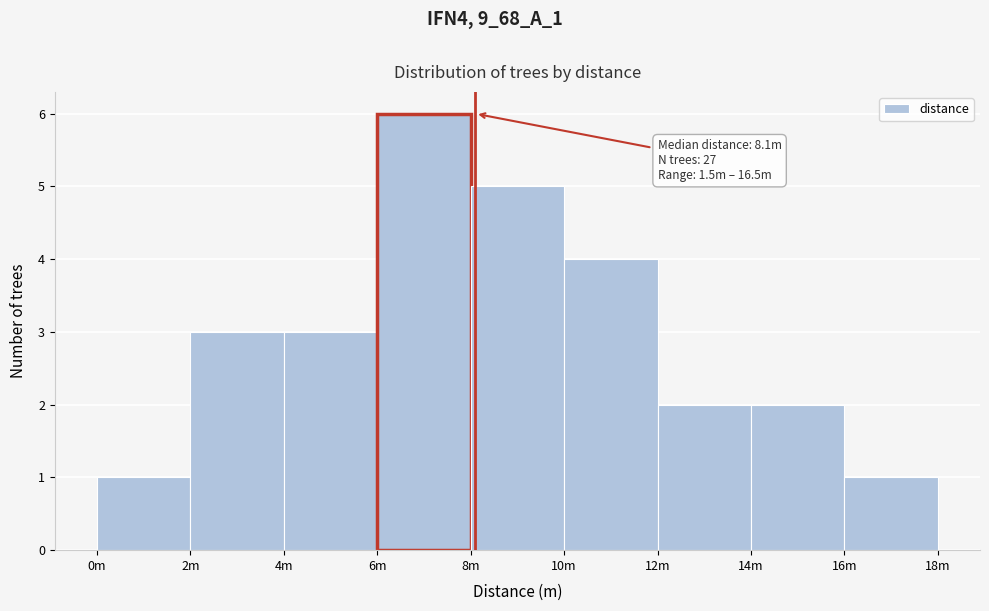

Reading left to right, extract all data points from this chart.

1	3	3	6	5	4	2	2	1